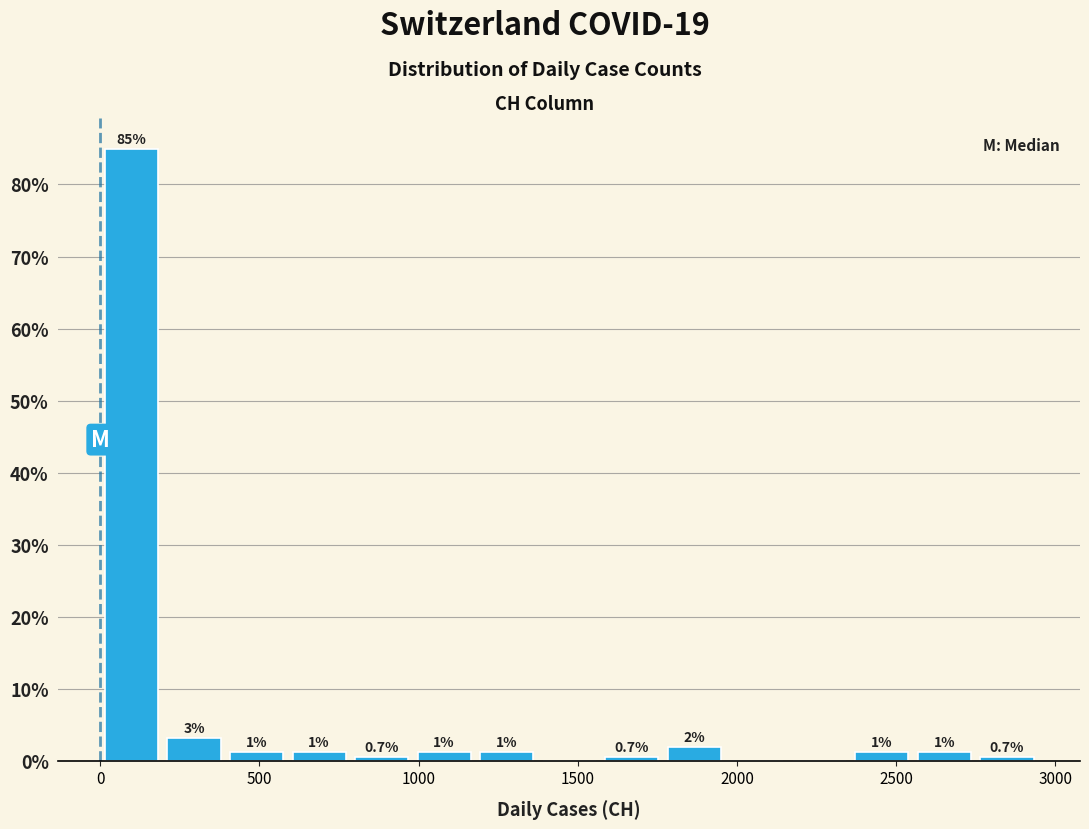

Around what value on the x-axis is the tallest bar? Give the approximate position of its centre, as read against the axis.

100